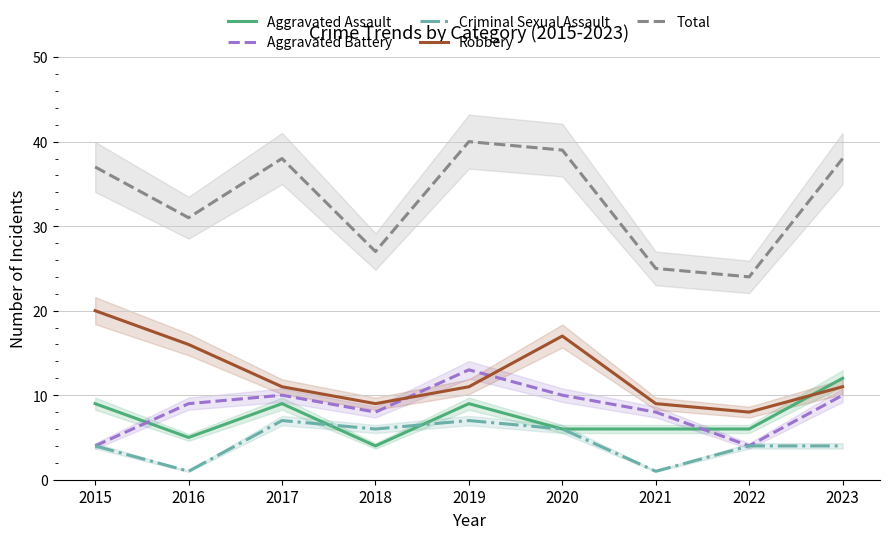

How many data points in Aggravated Battery are above 9?

4